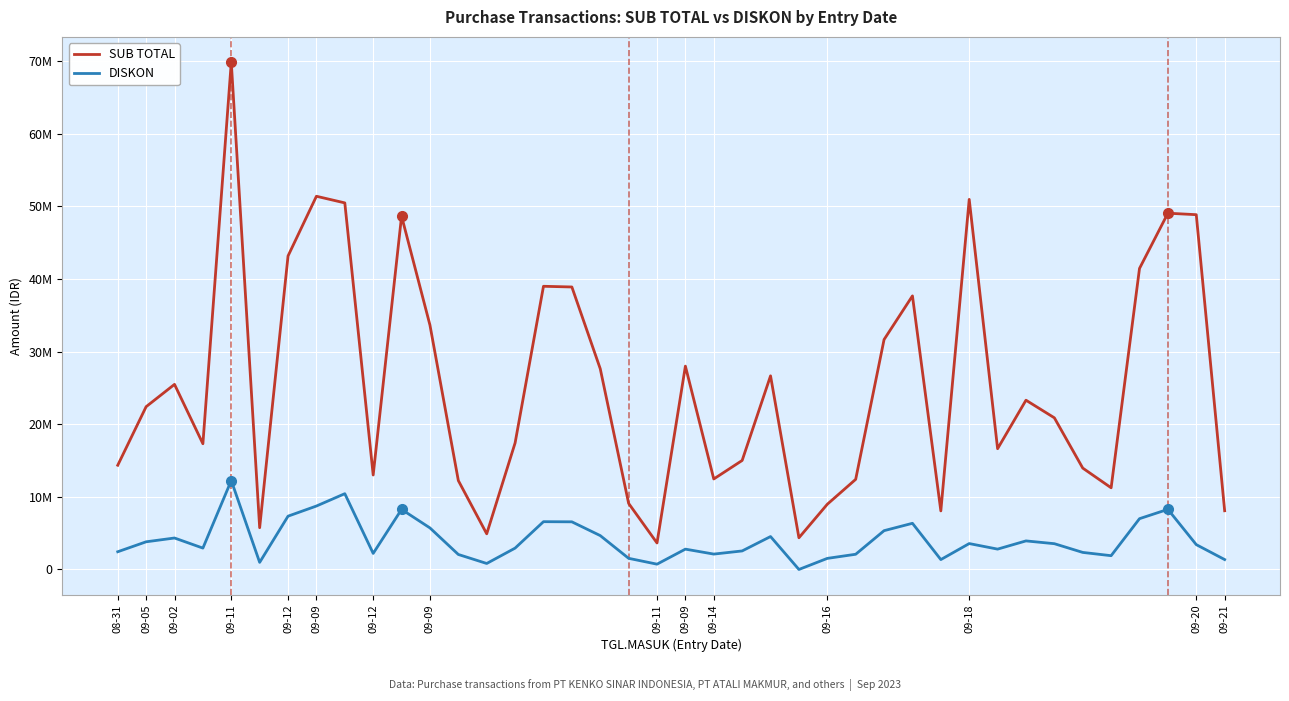

What is the value of the DISKON point at the 27th from the left?

2094255